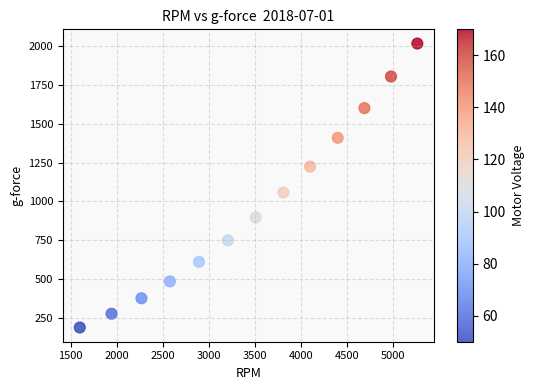

What Y value in the scatter plot is closest to 1101?

1057.3